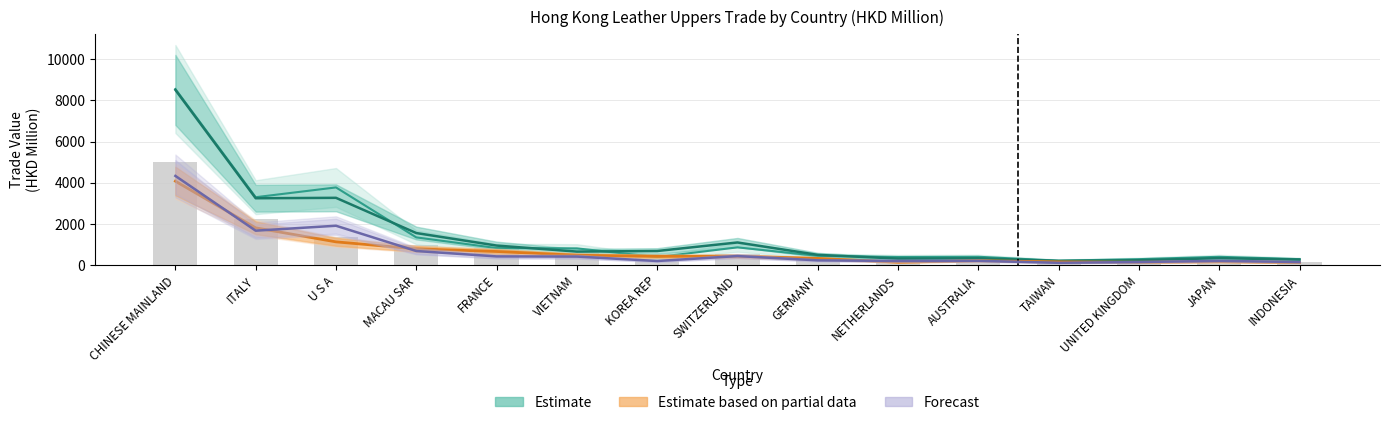

Where is Estimate (2018) nearest to the value 4380?

U S A